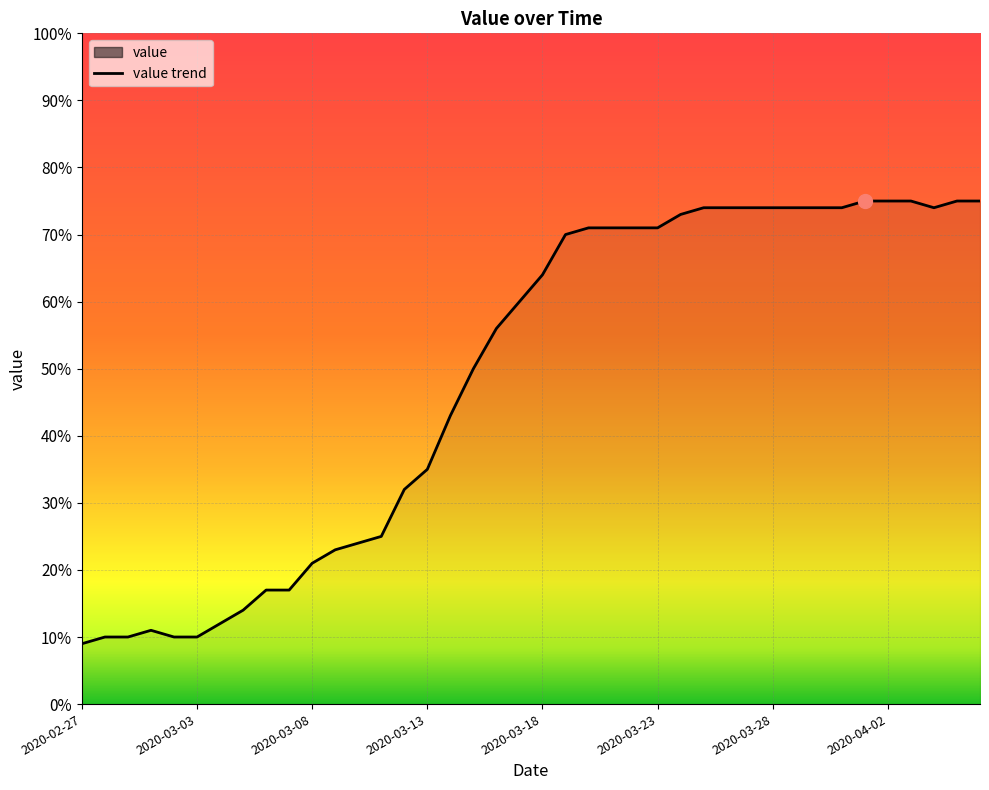

What is the maximum value shown in the chart?

75